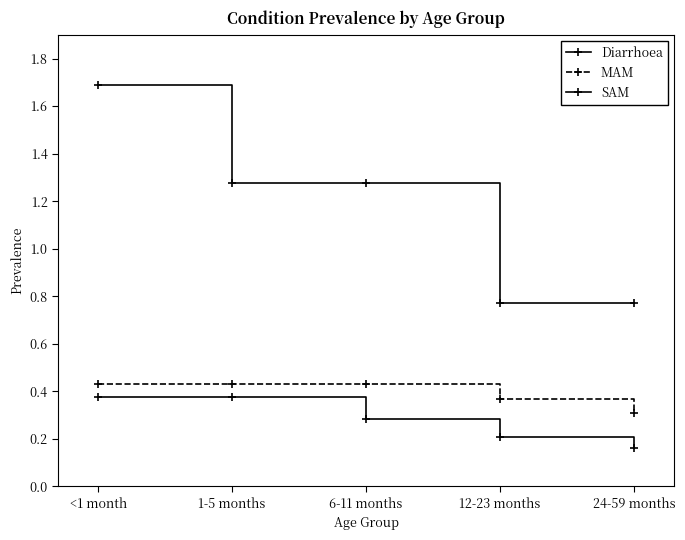

Does the chart have visible grid lines?

No